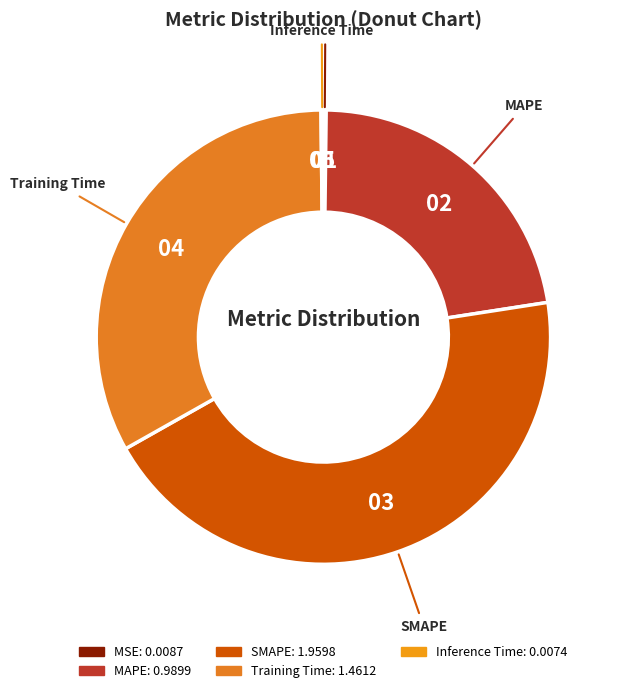

The SMAPE slice represents 44% of the pie. True or false?

True